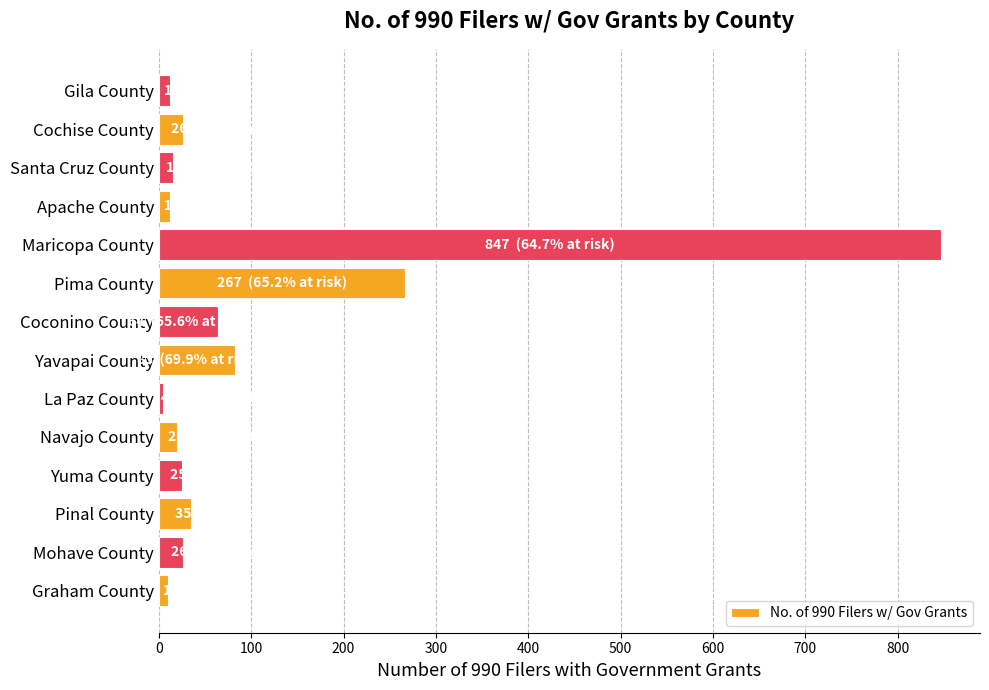

The chart shows a value of 23 at Coconino County. True or false?

False